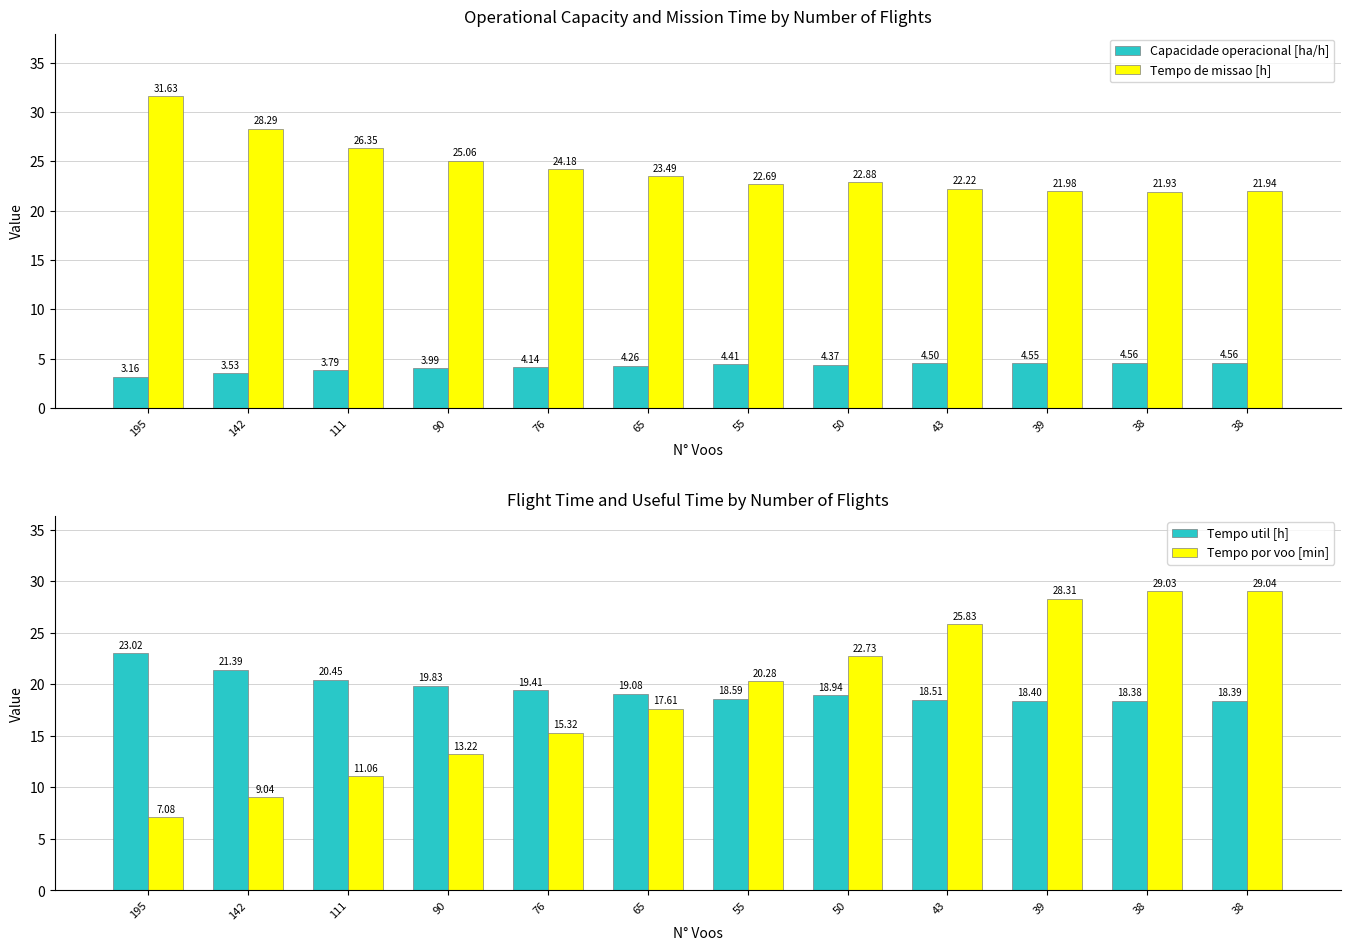

What is the sum of all Tempo util [h] values?

234.4